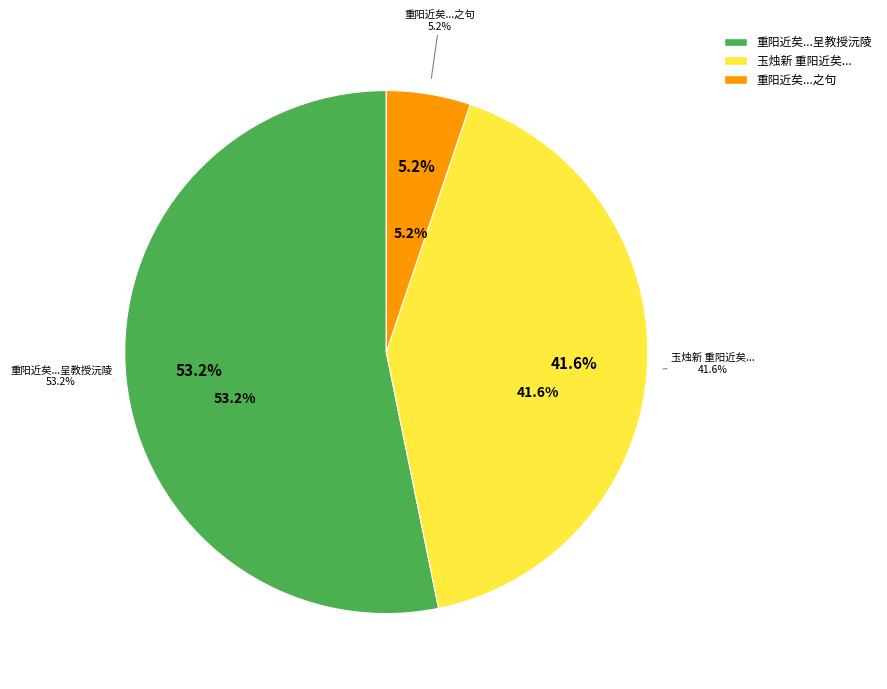

What percentage do 玉烛新 重阳近矣倚此为寒花问 and 重阳近矣风雨骤至诵邠老满城风雨近重阳之句 together represent?

46.8%